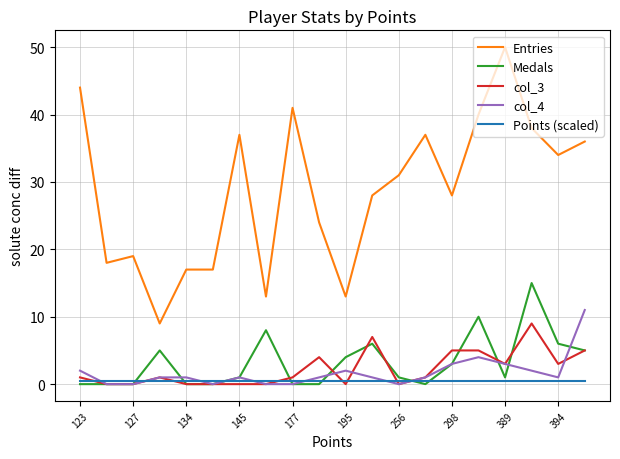

True or false: Medals and Entries intersect in this chart.

False